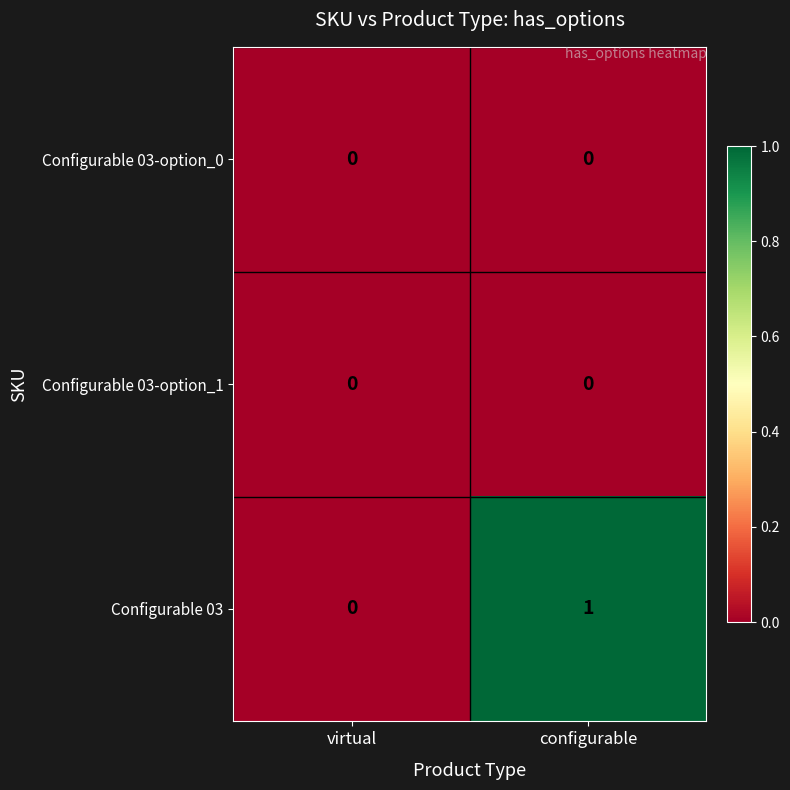

Reading left to right, extract all data points from this chart.

Configurable 03-option_0: 0	0
Configurable 03-option_1: 0	0
Configurable 03: 0	1